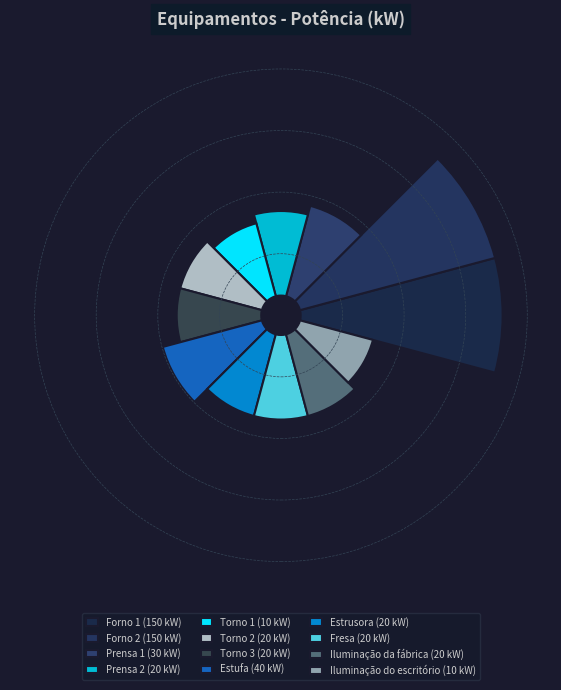

The Forno 2 slice represents 29% of the pie. True or false?

True